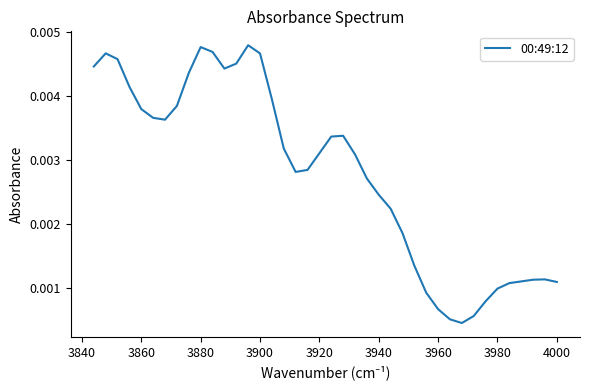

How many interior local peaks (higher than both neighbors) does the data have?

5